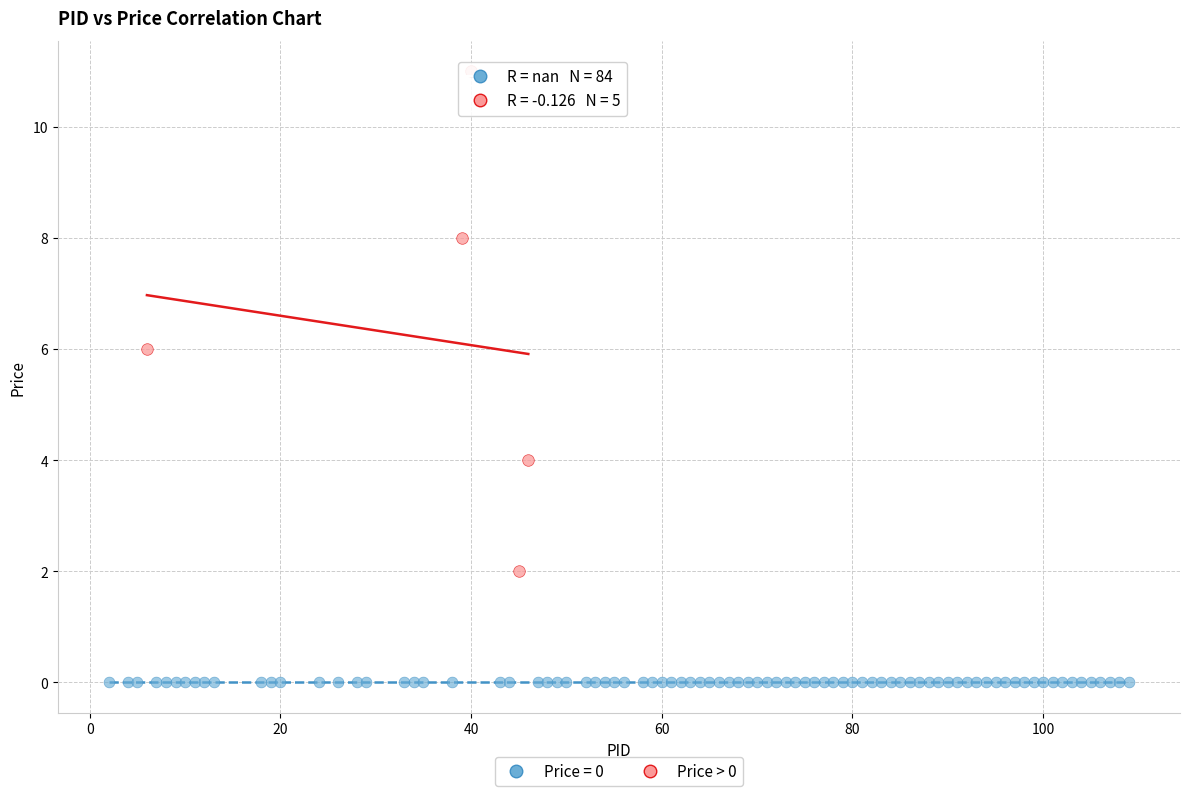

Which series reaches the minimum Y coordinate?

Price = 0